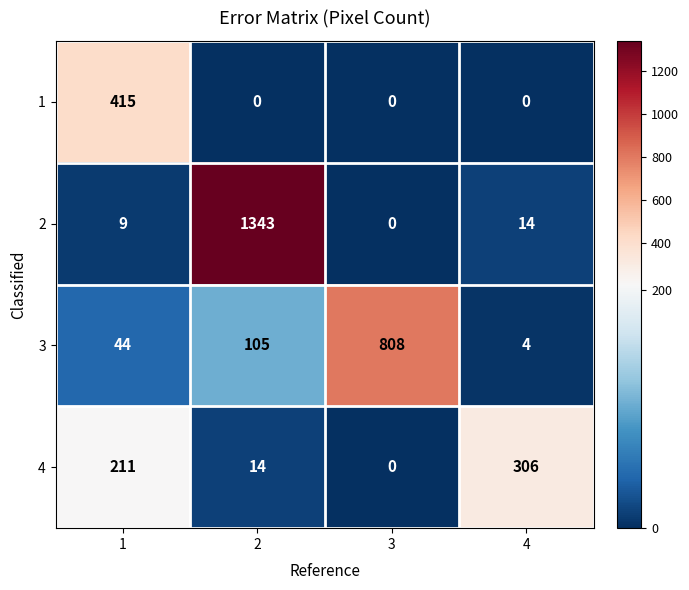

Which category has the lowest value in the 4 series?

3